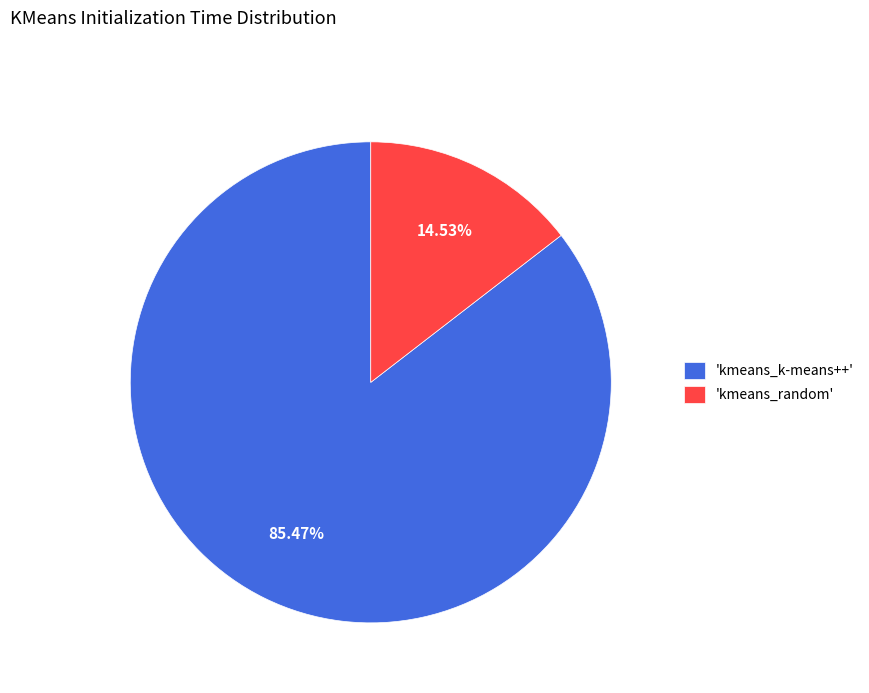

Rank the categories by value from highest to lowest.

'kmeans_k-means++', 'kmeans_random'